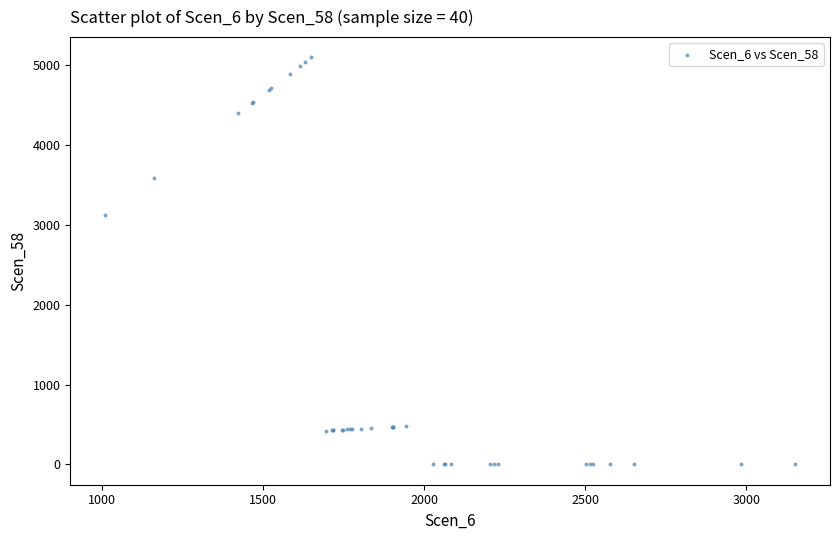

What Y value in the scatter plot is closest to 2549?

3119.1